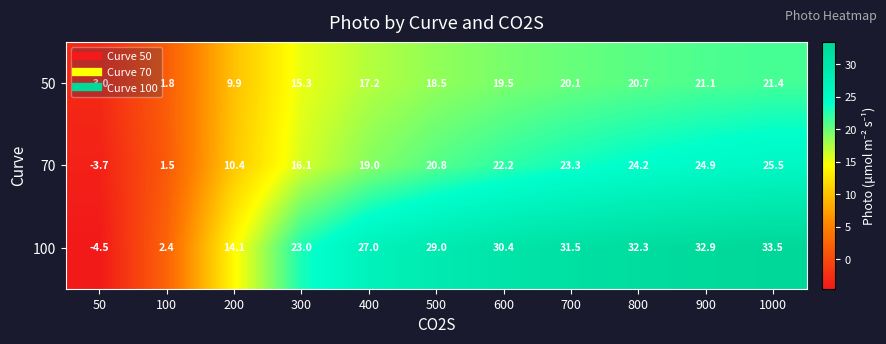

Rank the series at 800 from highest to lowest value.

100, 70, 50